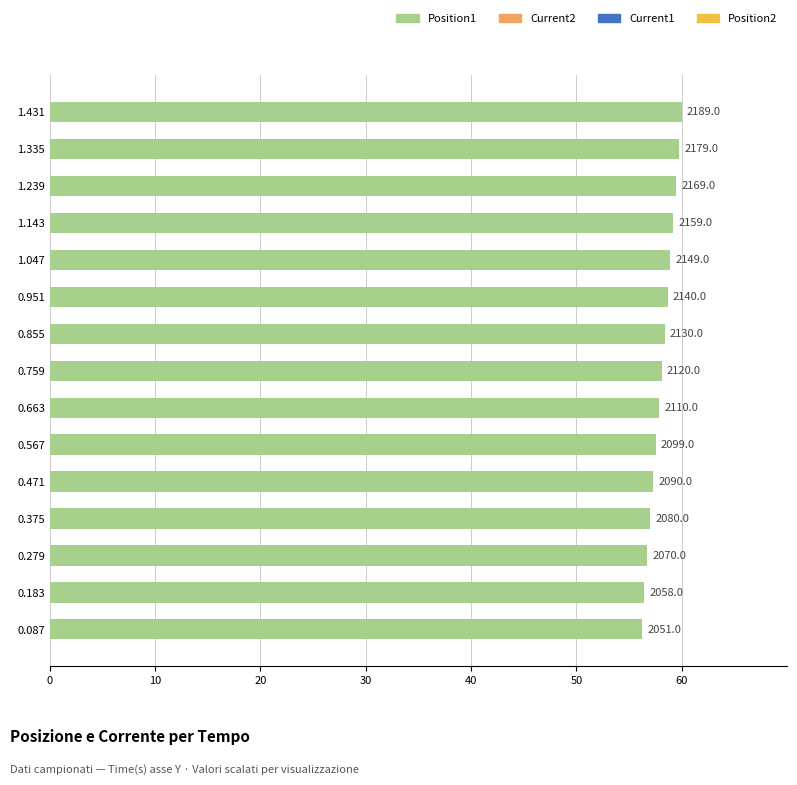

Which series has the widest spread of values?

Position1